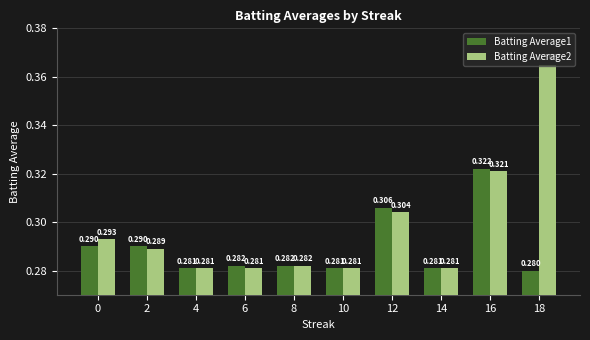

The Batting Average2 series shows 0.1 at 10. True or false?

False